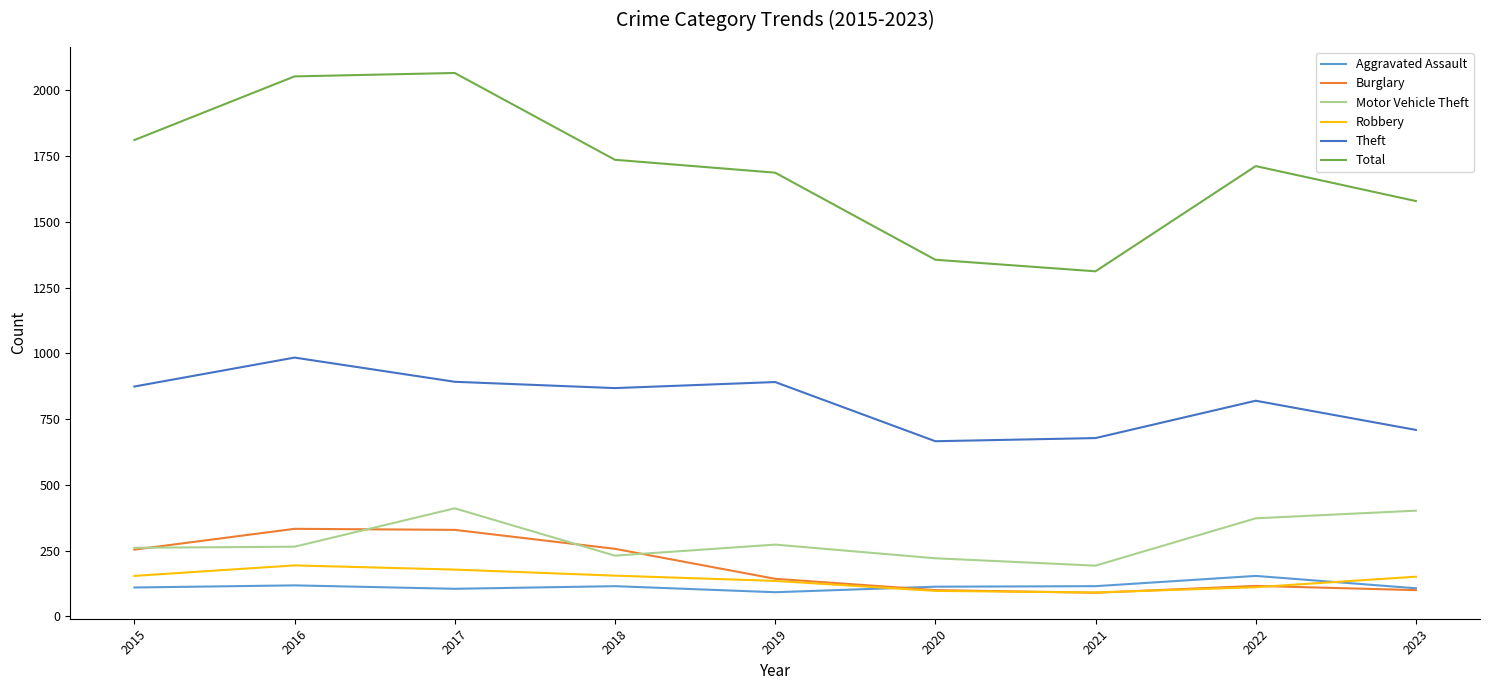

At 2018, list the series in order from largest to smallest.

Total, Theft, Burglary, Motor Vehicle Theft, Robbery, Aggravated Assault